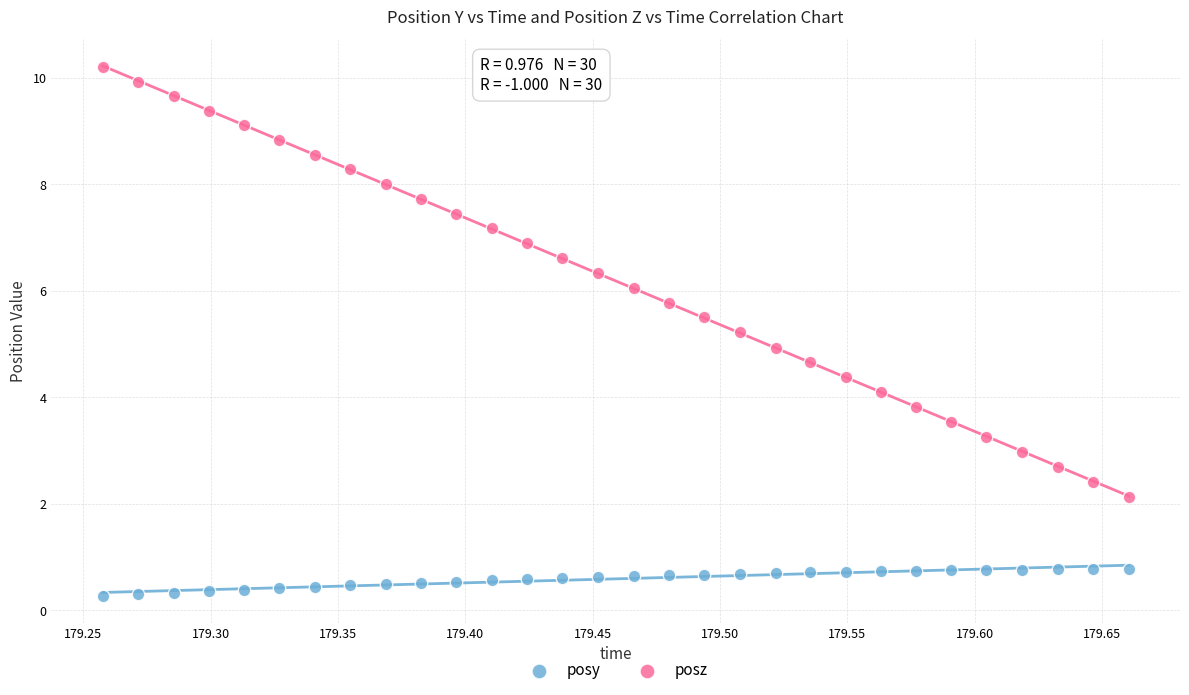

What is the X range (max minus min) for the scatter plot?

0.4